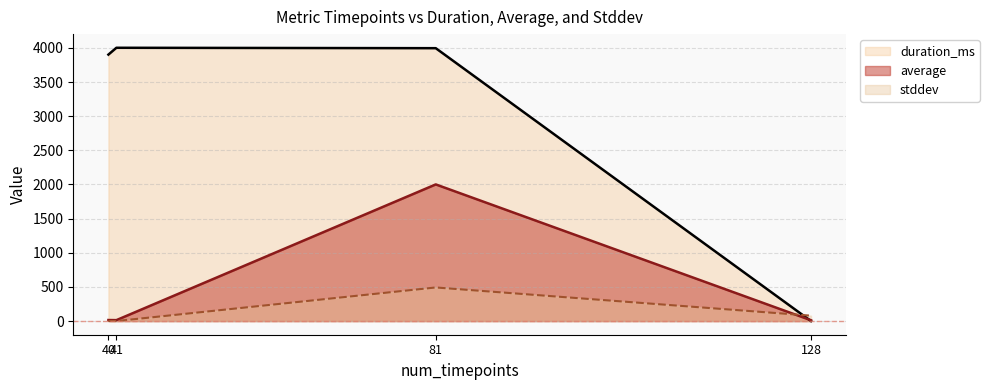

At how many categories does at least one series exceed 2972?

3